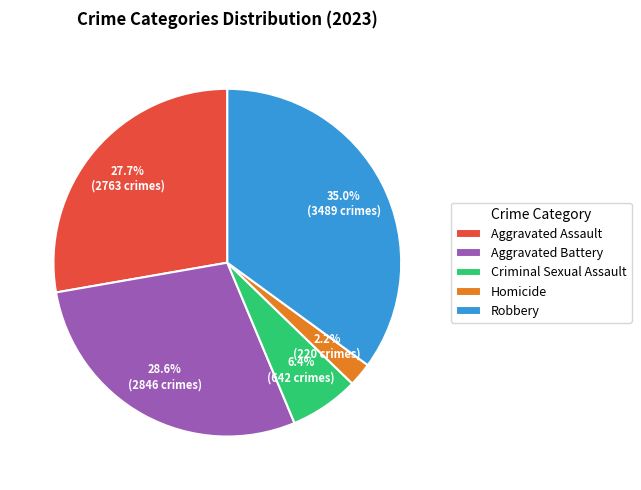

To the nearest percent, what is the difference between the largest and smallest slice percentages?

33%